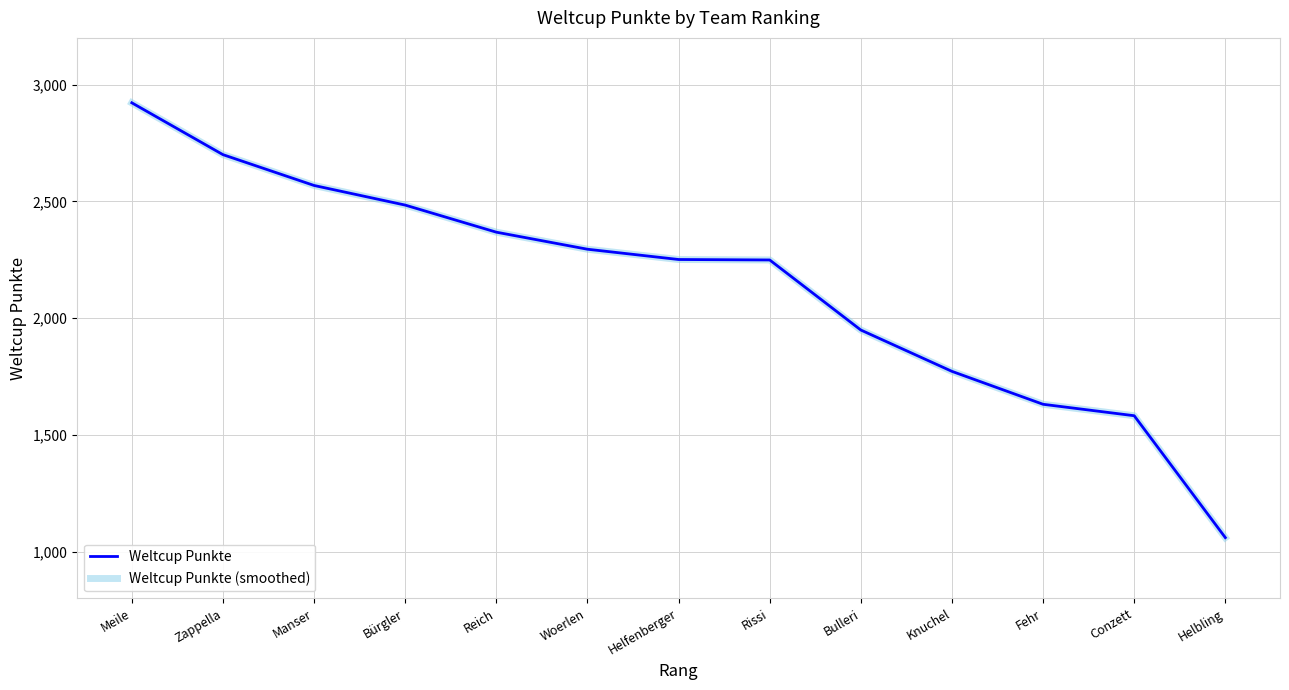

Is it true that Weltcup Punkte equals 2484 at Bürgler?

True